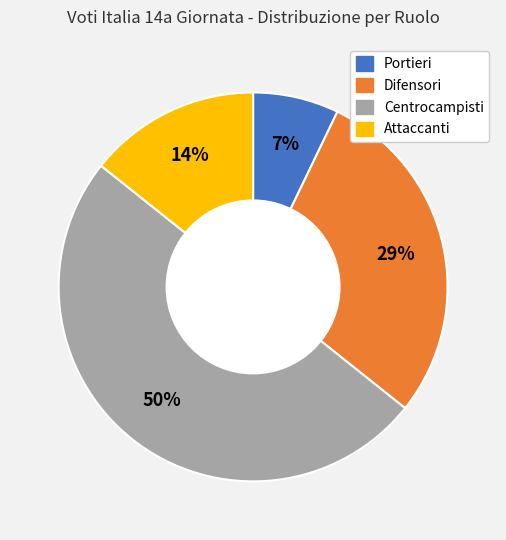

To the nearest percent, what is the average slice percentage?

25%